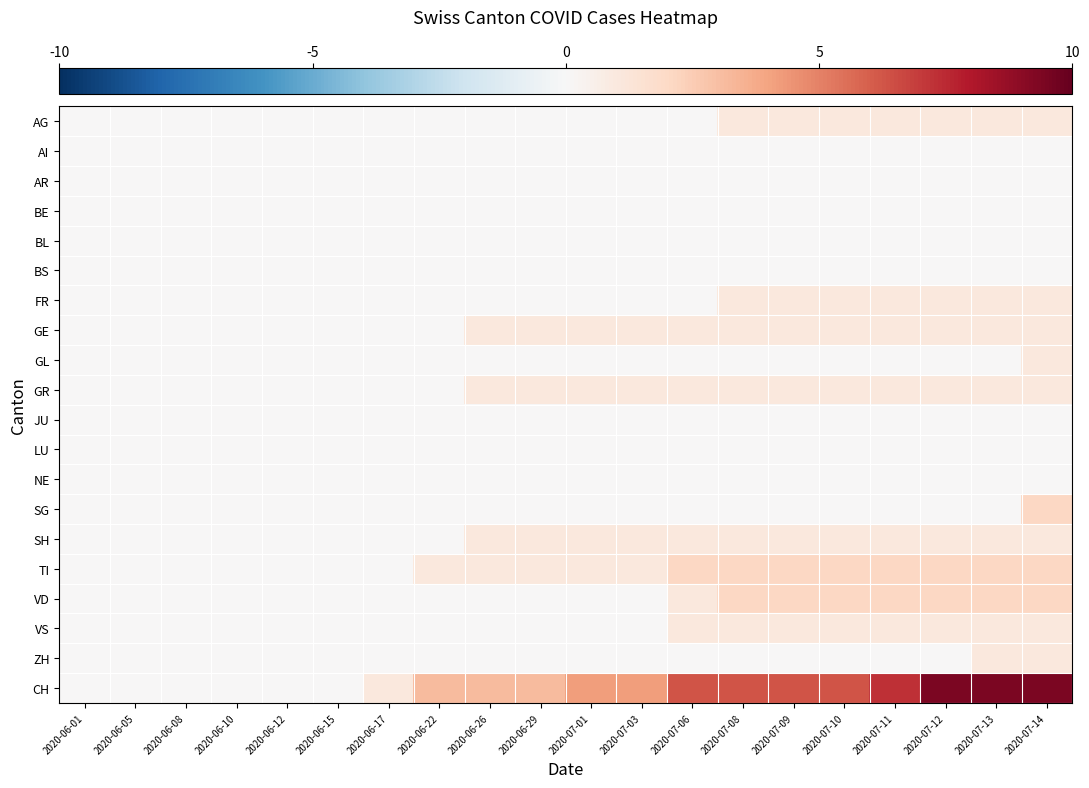

What is the total value across all series at 2020-06-29?

7